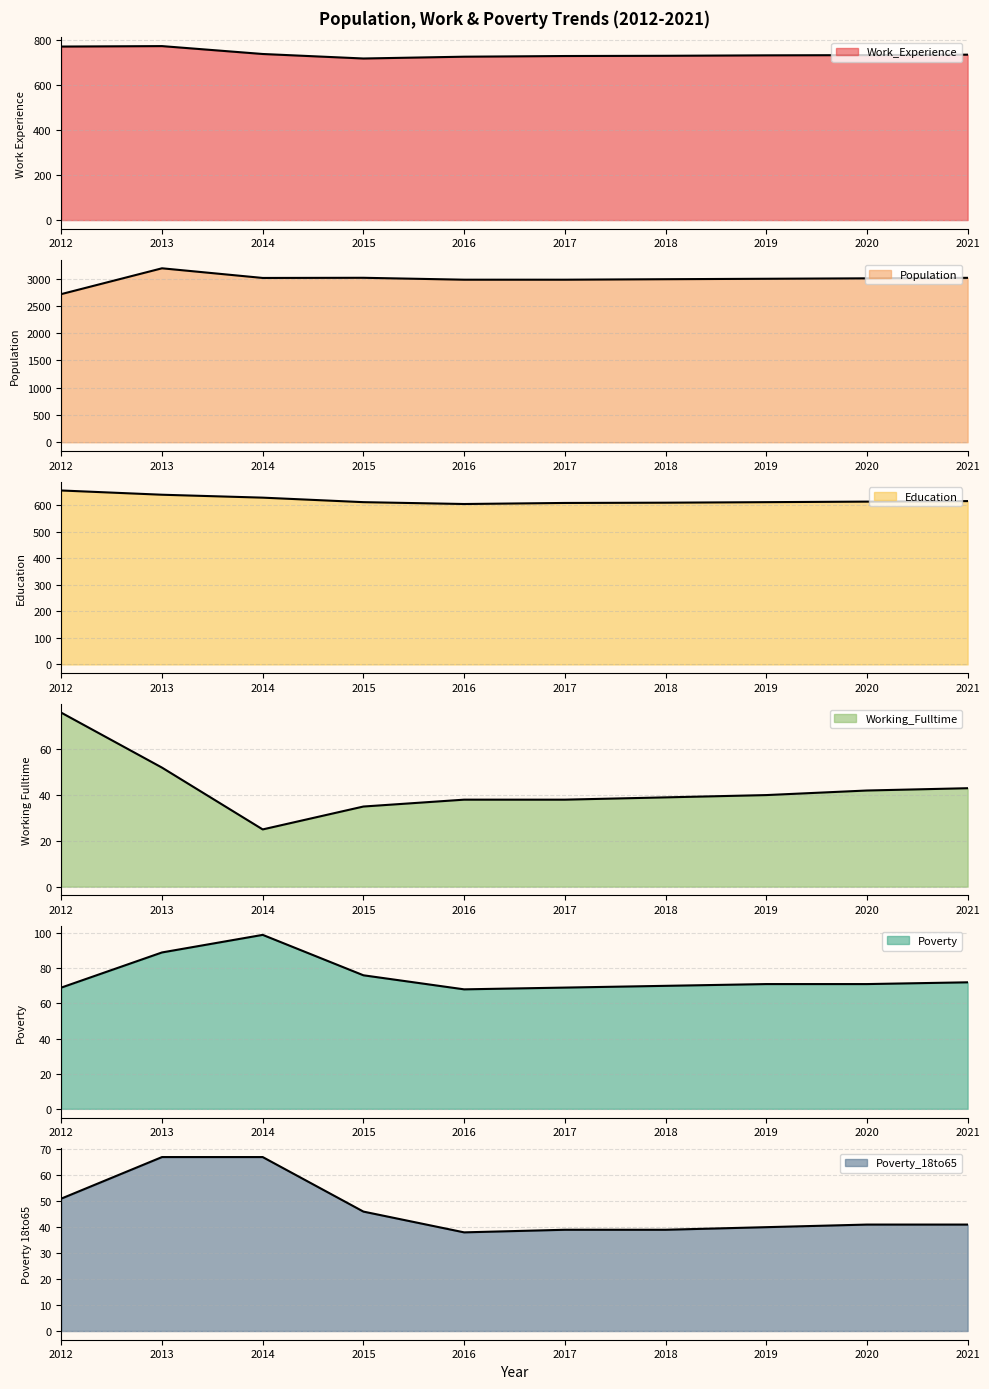

What is the difference between the second highest and minimum values in the Education series?

35